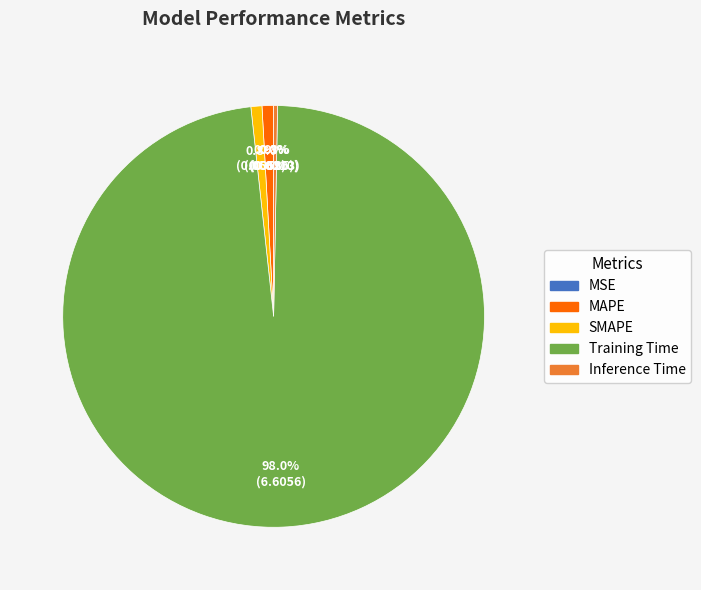

What percentage is NOT represented by Inference Time?

99.7%